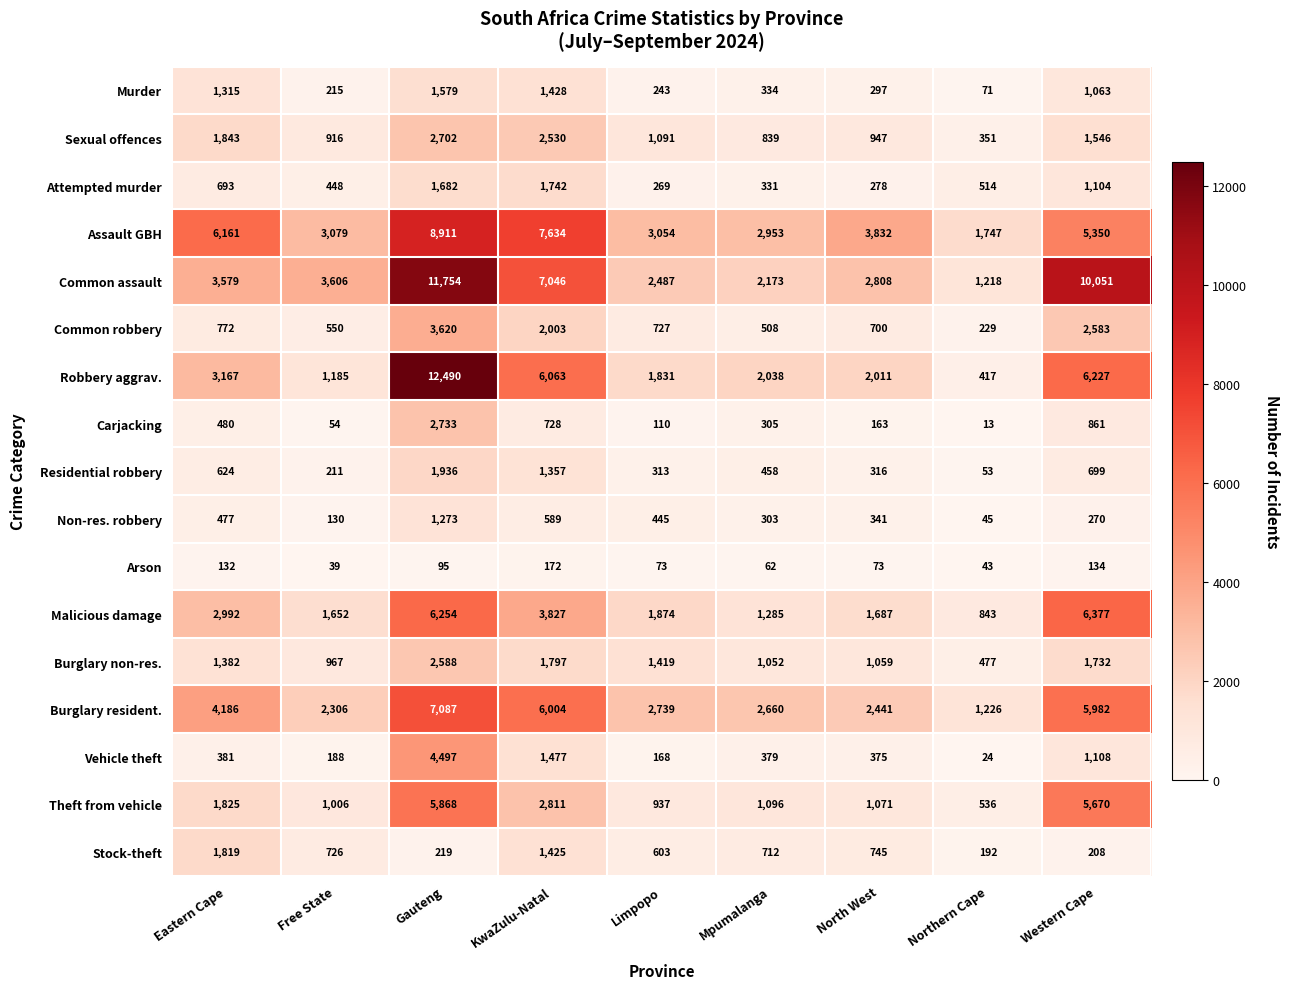

What is the minimum value shown in the chart?

13